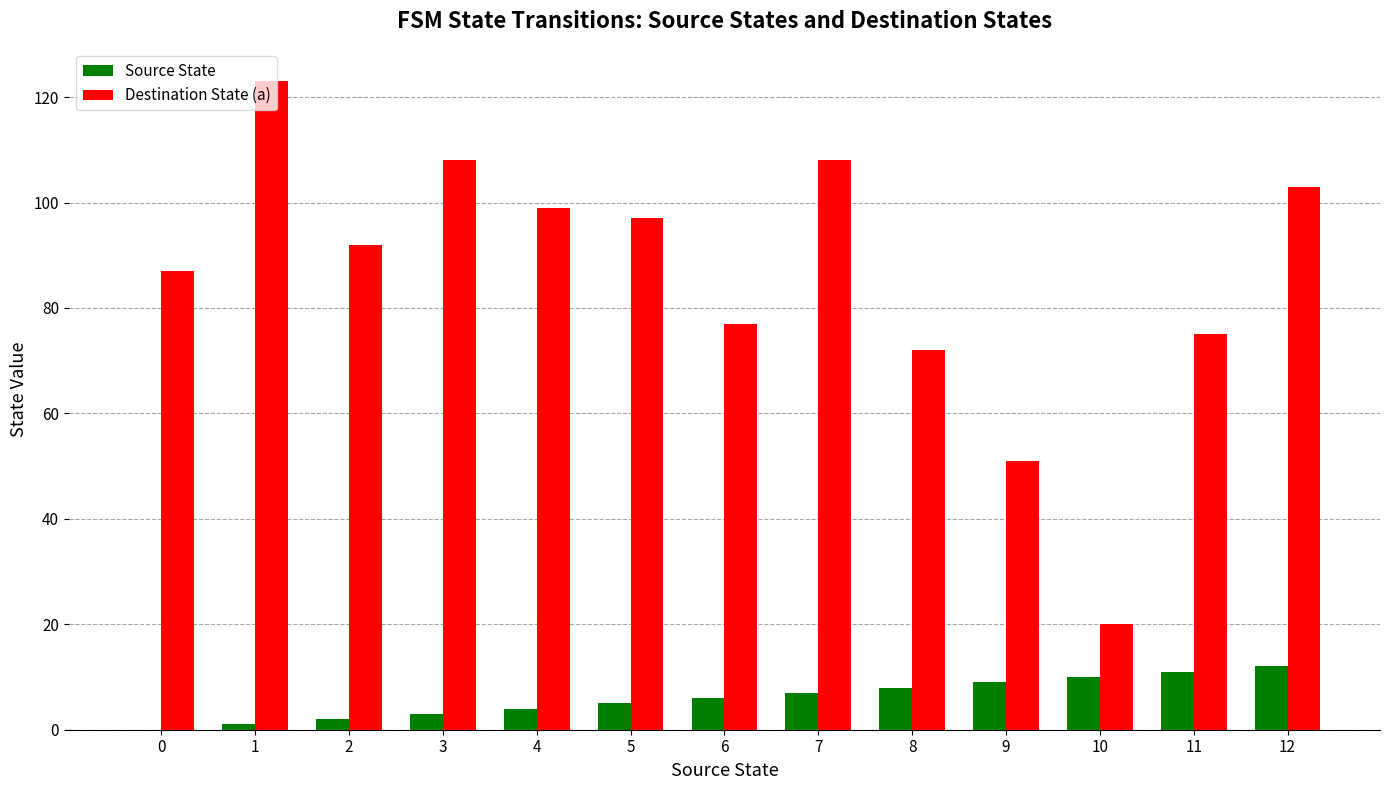

Are the bars grouped side by side (vs. stacked)?

Yes